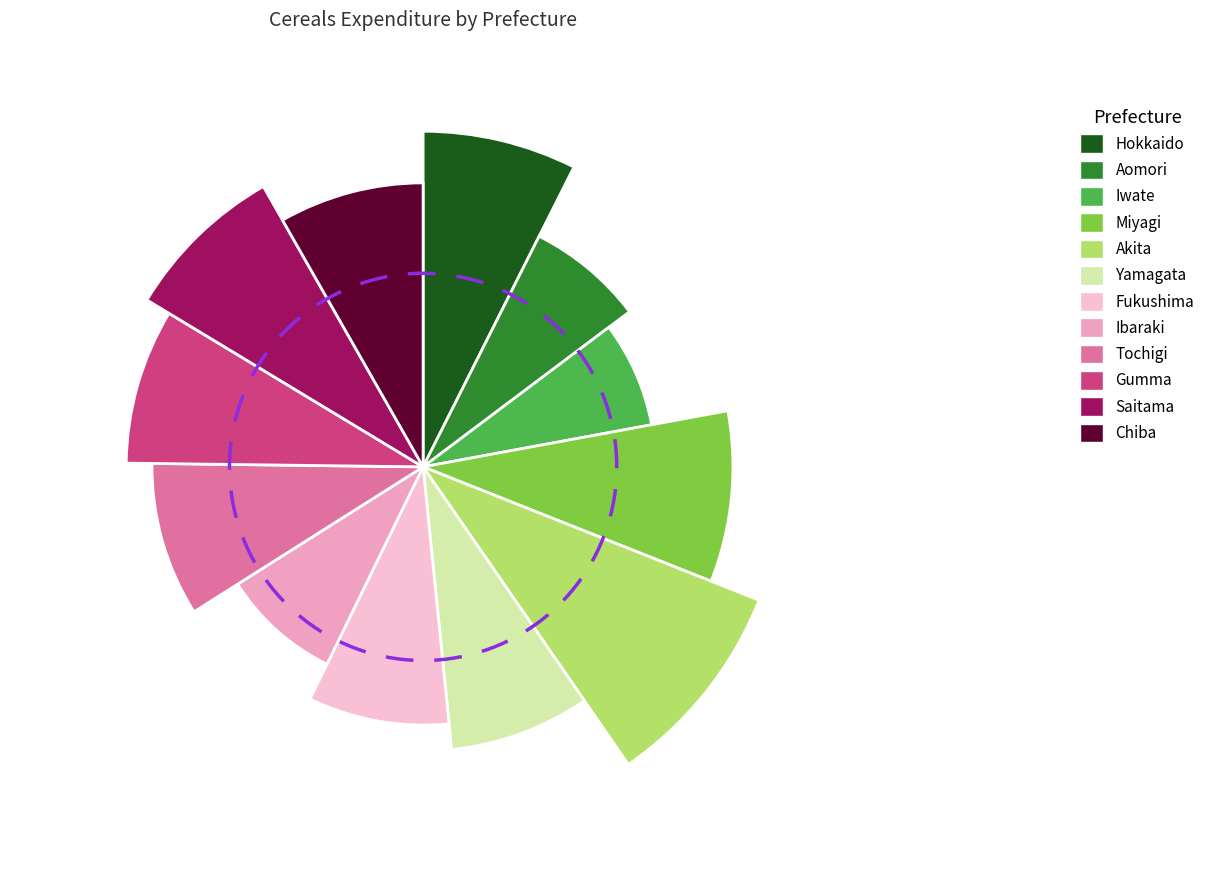

Does any single category account for the majority?

No